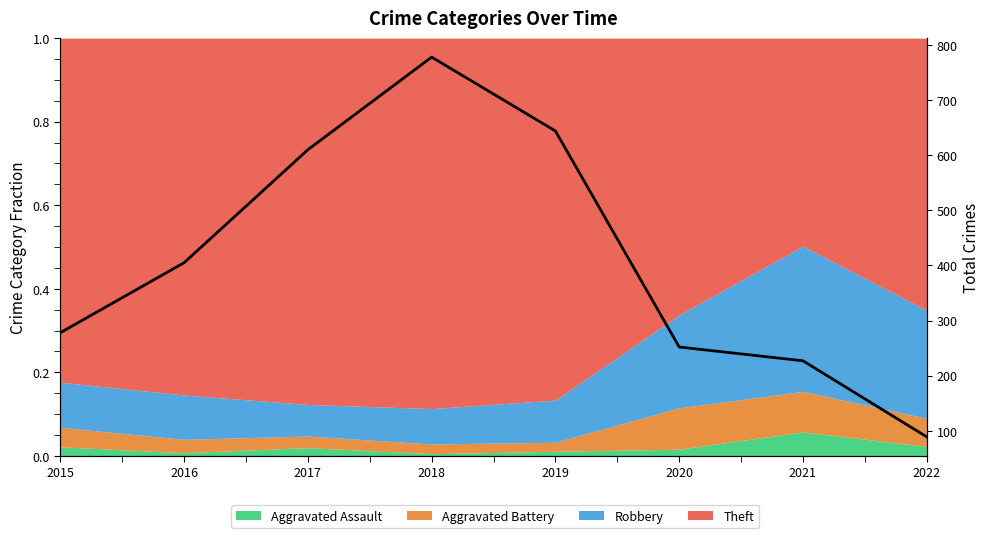

Reading left to right, what are all the values shown in this chart?

2015=278	2016=405	2017=610	2018=778	2019=644	2020=252	2021=227	2022=89